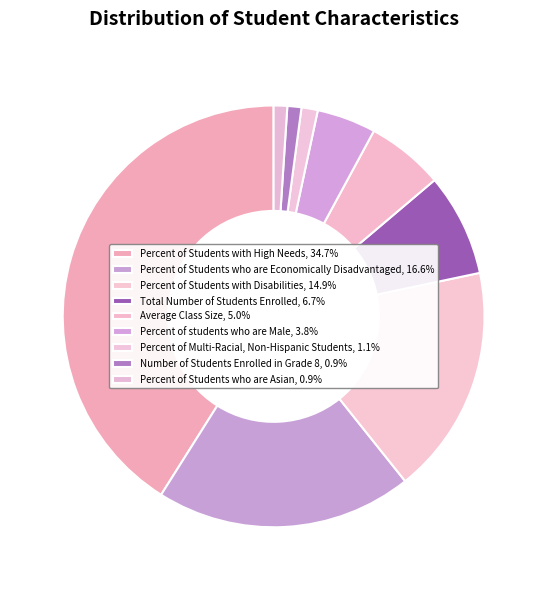

Count the number of slices in the pie.

9